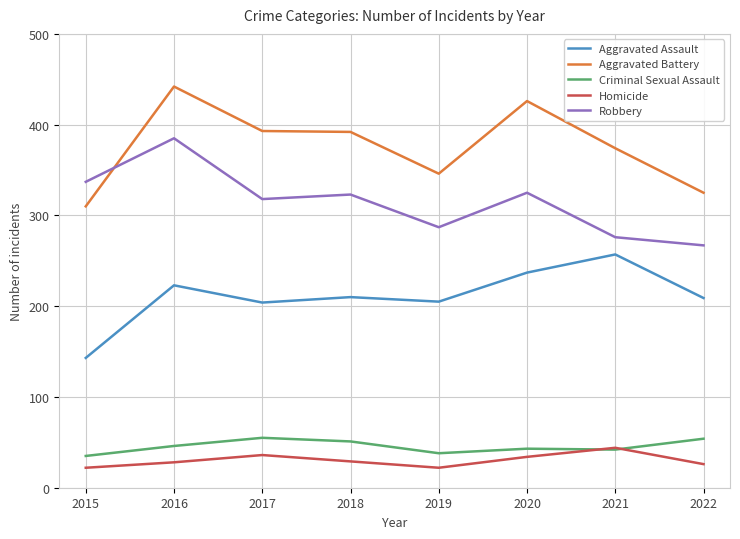

What are all the series names shown in the legend?

Aggravated Assault, Aggravated Battery, Criminal Sexual Assault, Homicide, Robbery